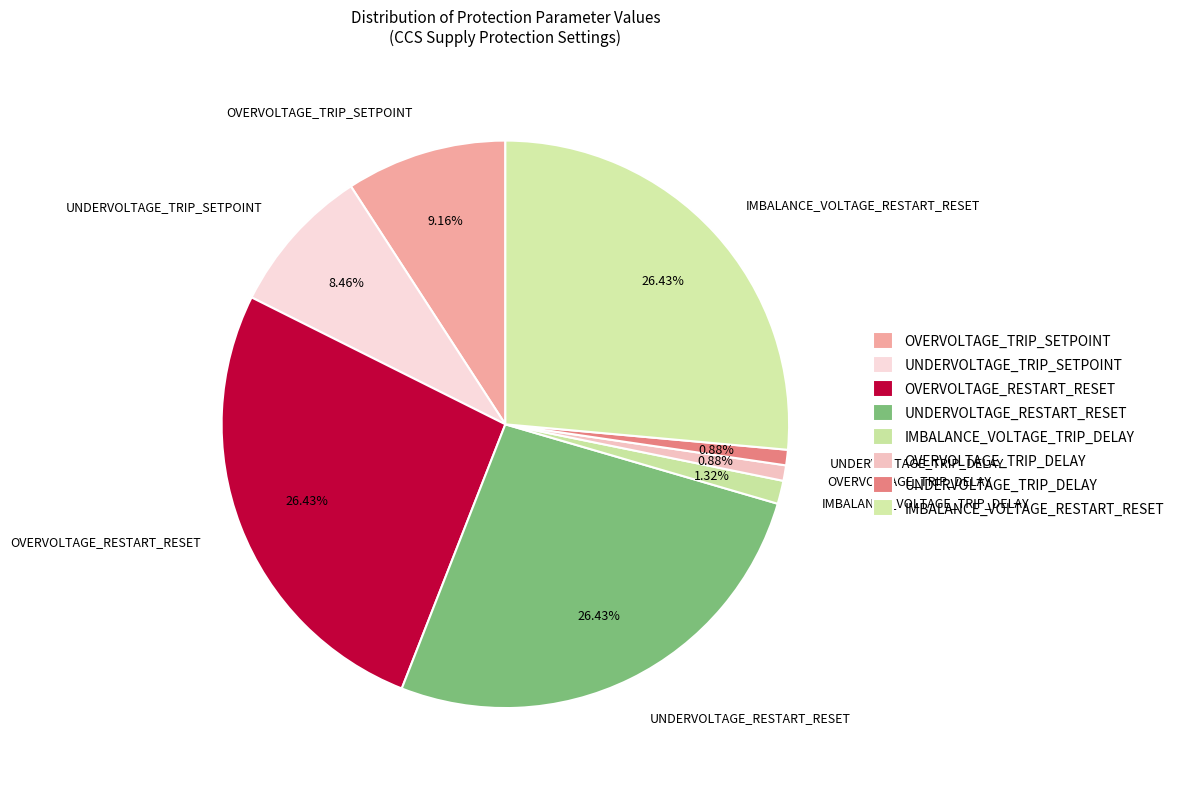

How many segments does this pie chart have?

8